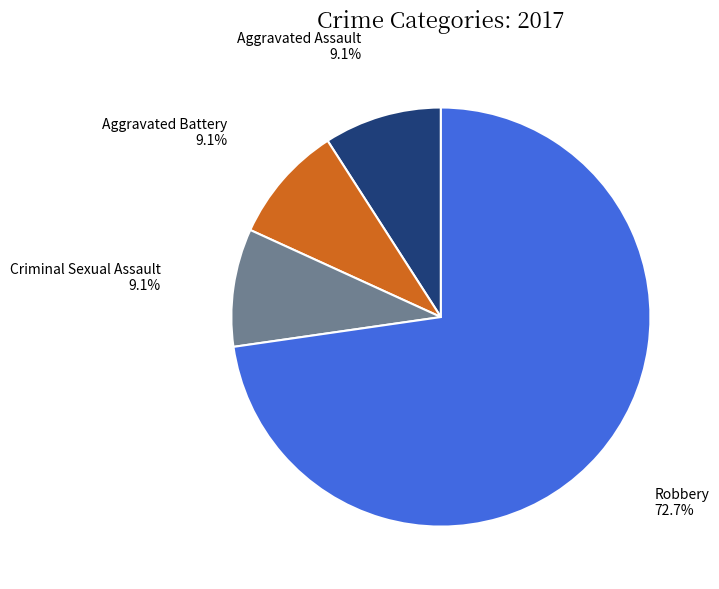

Is there a majority slice in this chart?

Yes